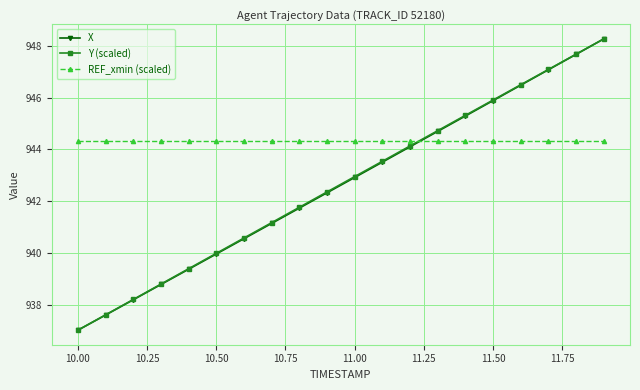

True or false: REF_xmin (scaled) and X cross at least once.

True